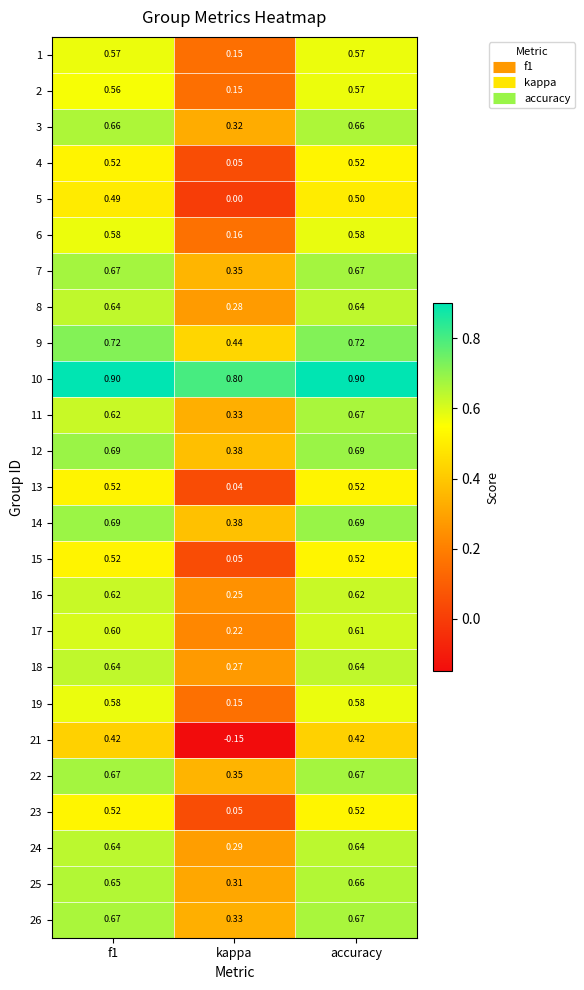

At which label is 22 closest to 0?

kappa